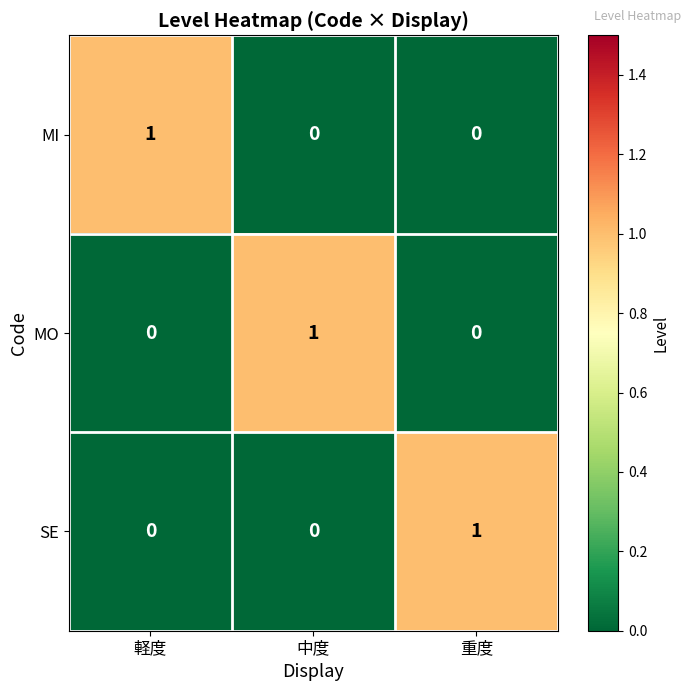

Reading right to left, what are all the values shown in this chart?

MI: 0	0	1
MO: 0	1	0
SE: 1	0	0